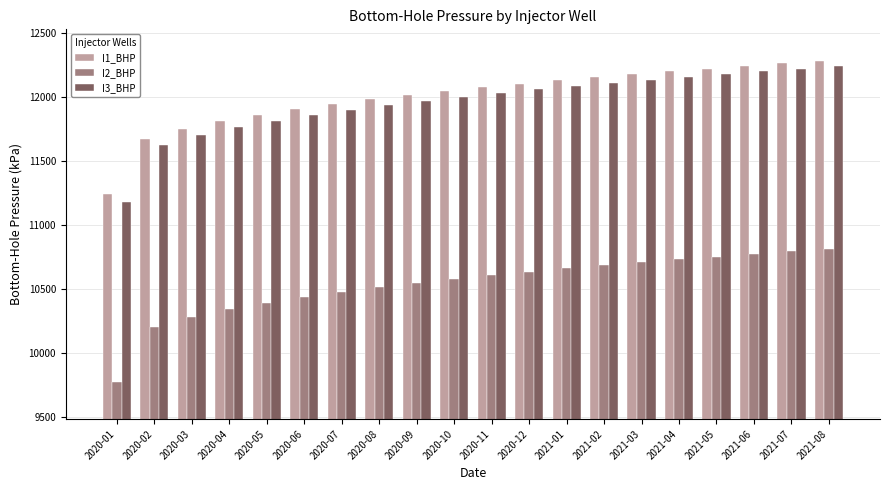

What is the label of the 5th bar from the left?

2020-05